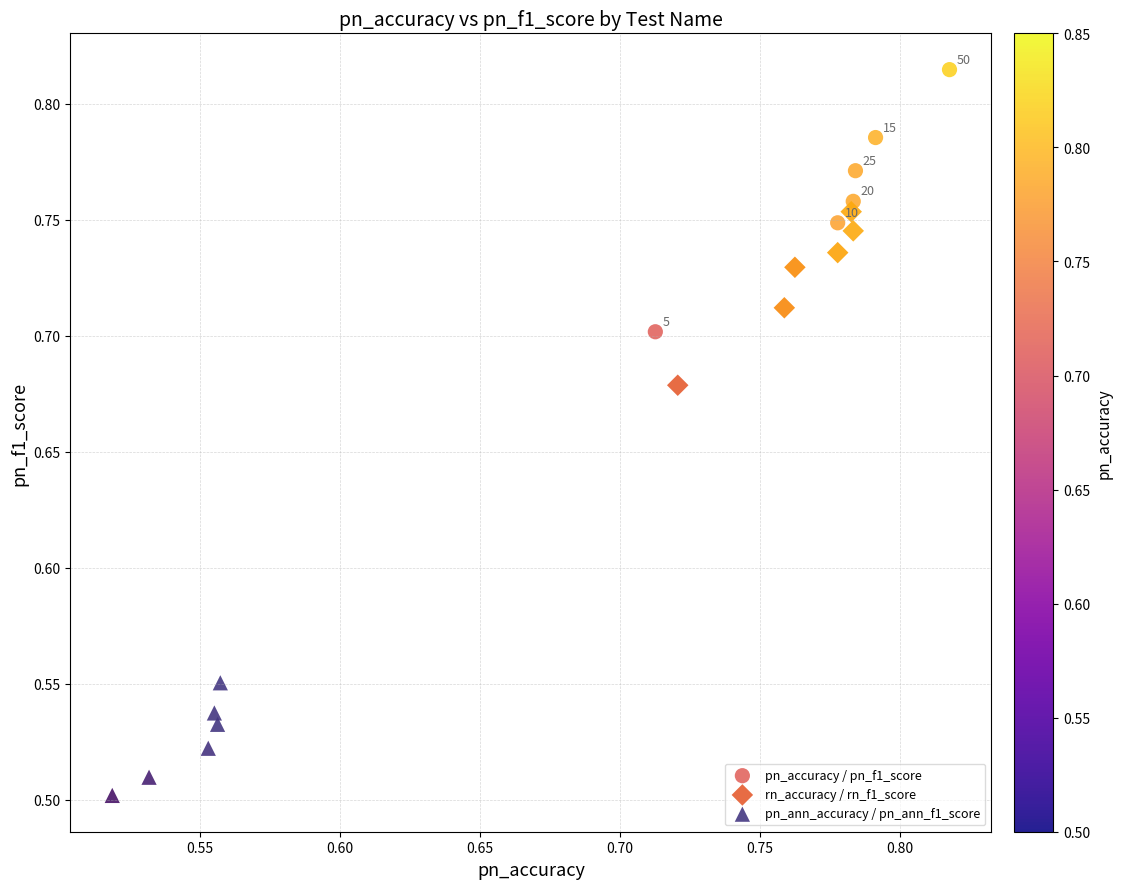

Which series reaches the maximum Y coordinate?

pn_accuracy / pn_f1_score